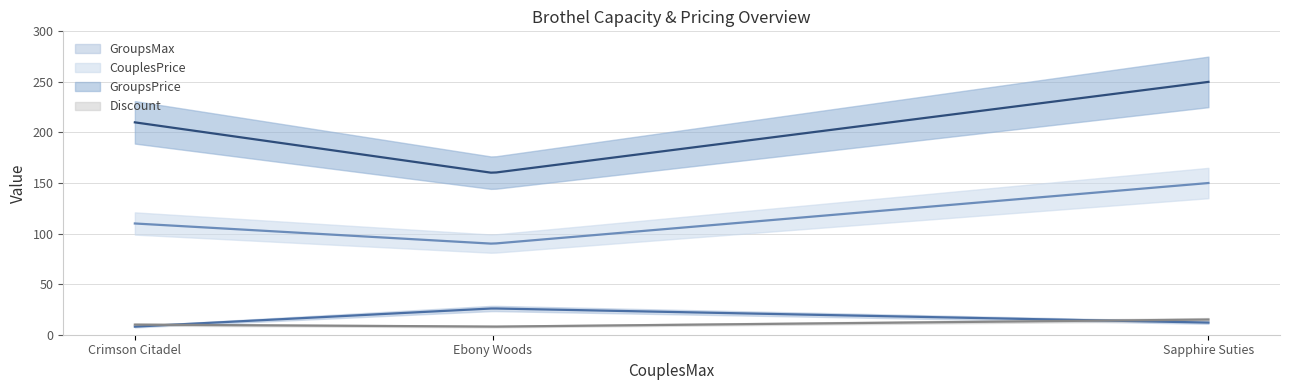

True or false: GroupsMax has a value of 3 at Crimson Citadel.

False